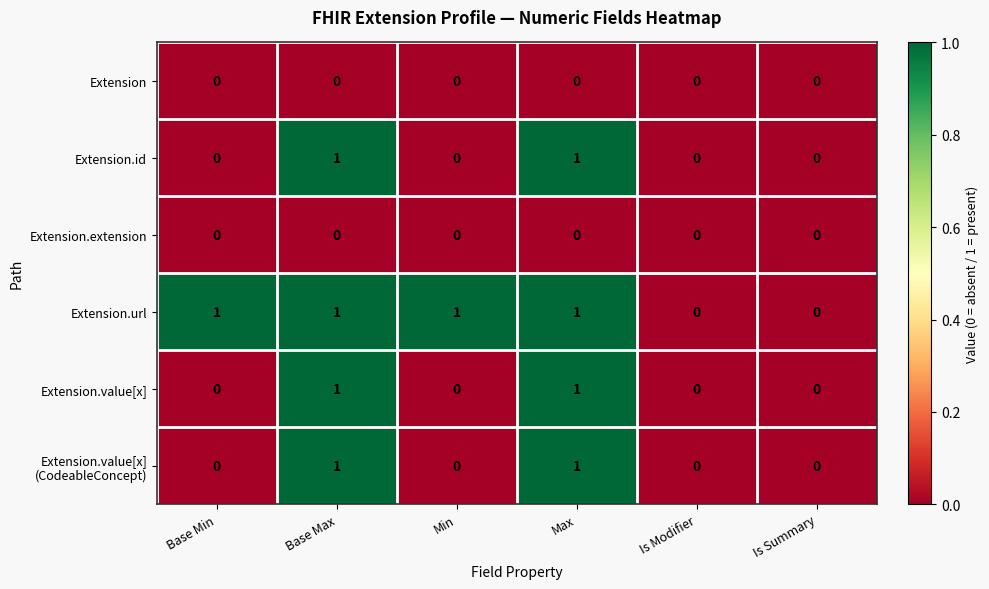

The Extension series shows 0 at Is Summary. True or false?

True